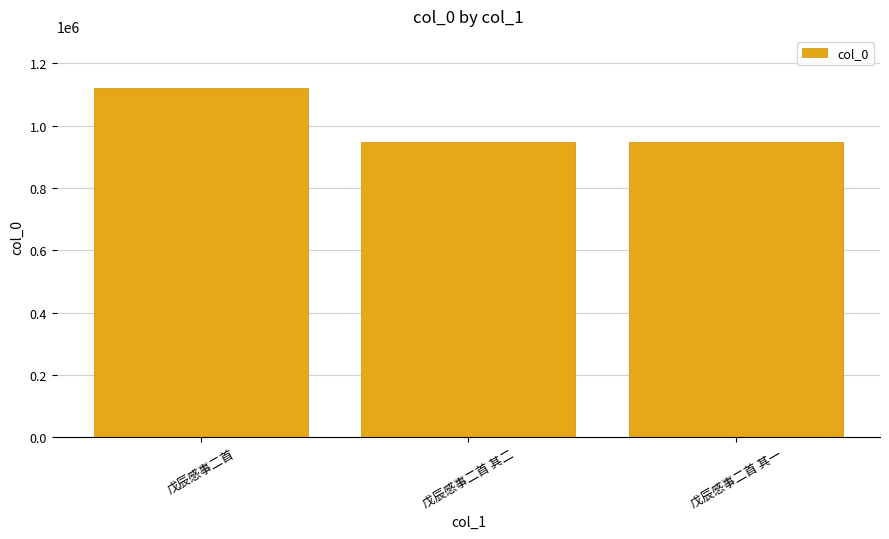

What is the ratio of the value at 戊辰感事二首 to the value at 戊辰感事二首 其一?

1.2